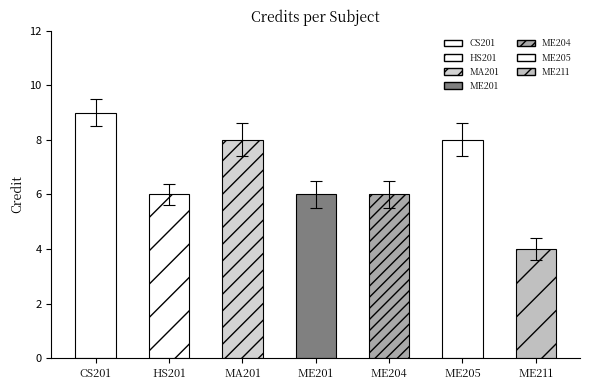

Reading left to right, extract all data points from this chart.

CS201=9	HS201=6	MA201=8	ME201=6	ME204=6	ME205=8	ME211=4